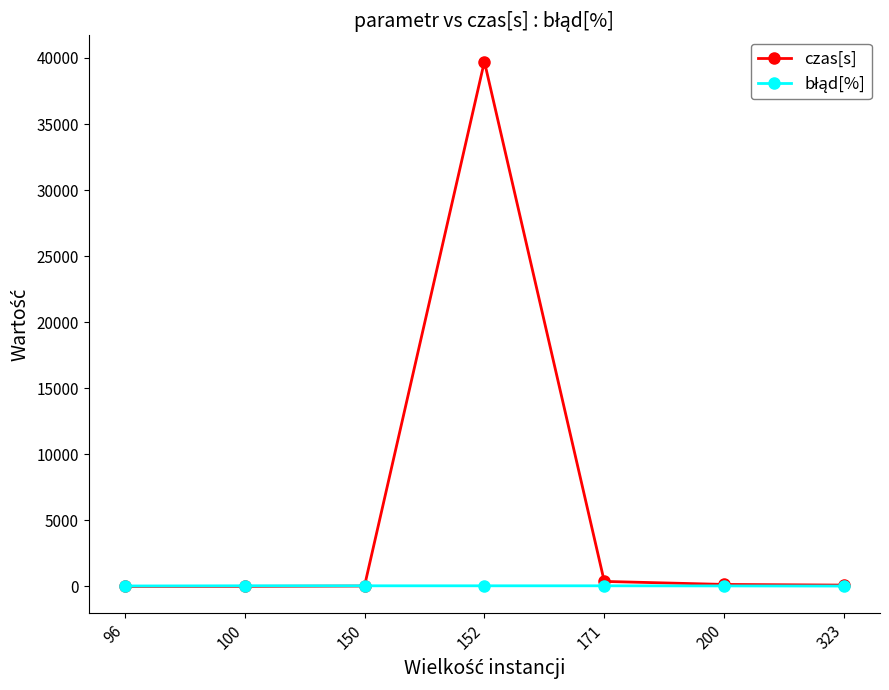

Is it true that czas[s] equals 103.9 at 323?

True